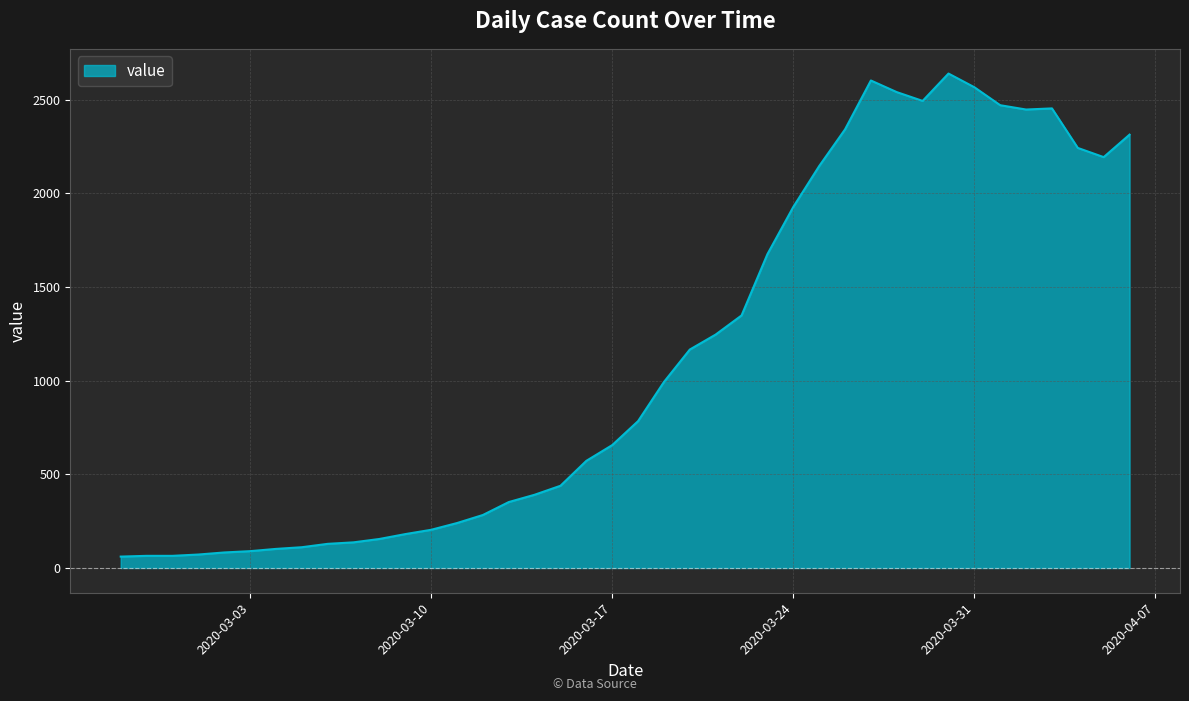

What is the greatest value displayed?

2639